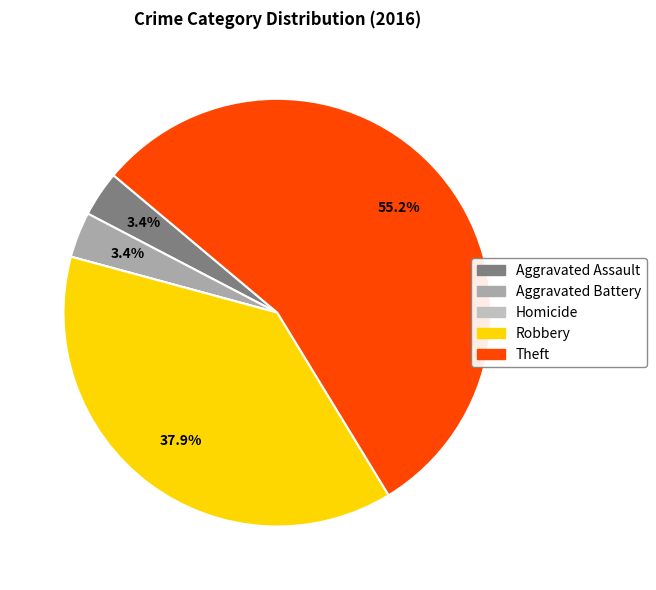

To the nearest percent, what is the combined percentage of Theft and Aggravated Battery?

59%